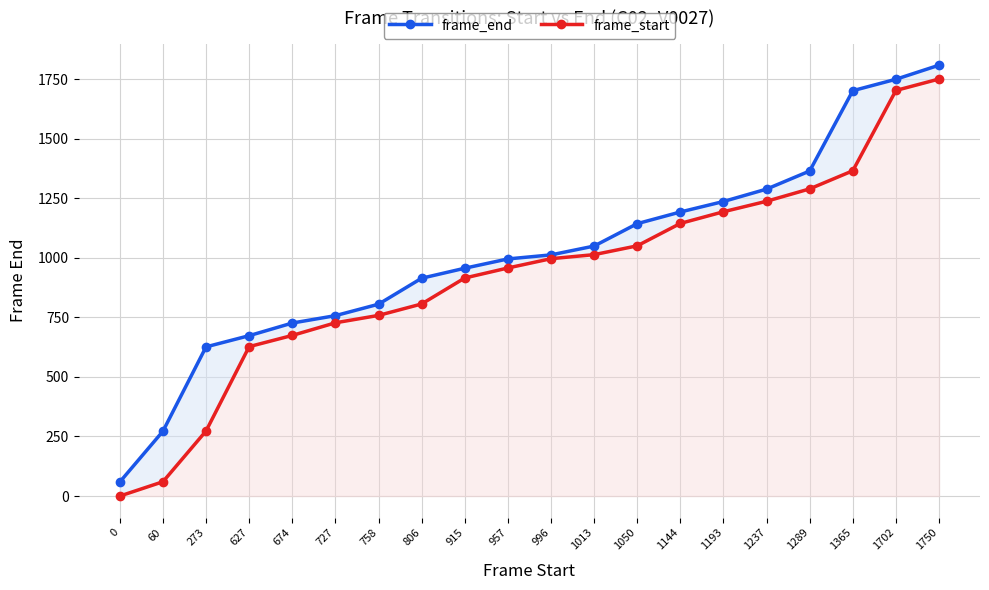

Where is frame_start nearest to the value 875?

915